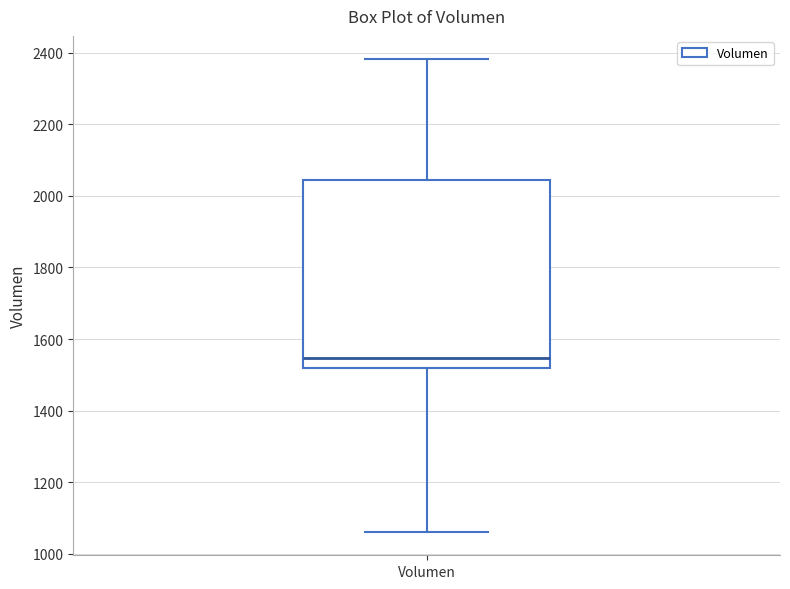

Where is the lower edge of the box for Volumen on the y-axis? The values are not printed on the chart, so give them approximately, as read against the axis.

1520